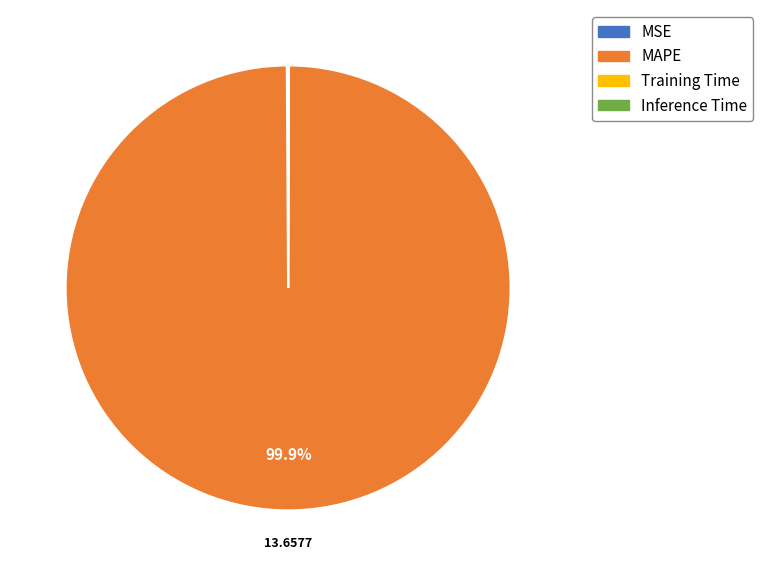

Which slice is the largest?

MAPE